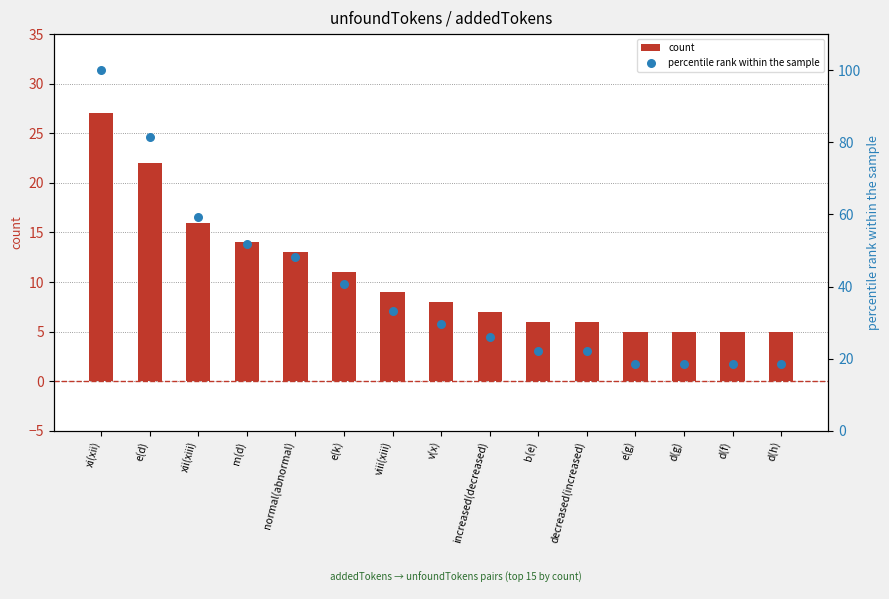

Which series contains the highest Y value?

percentile rank within the sample